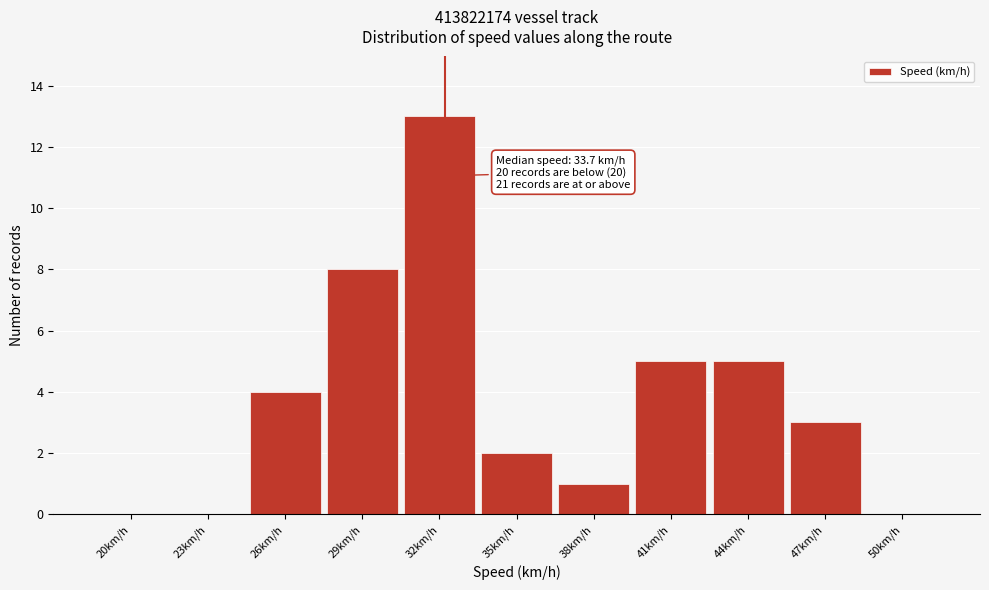

Reading left to right, extract all data points from this chart.

20km/h=0	23km/h=0	26km/h=4	29km/h=8	32km/h=13	35km/h=2	38km/h=1	41km/h=5	44km/h=5	47km/h=3	50km/h=0